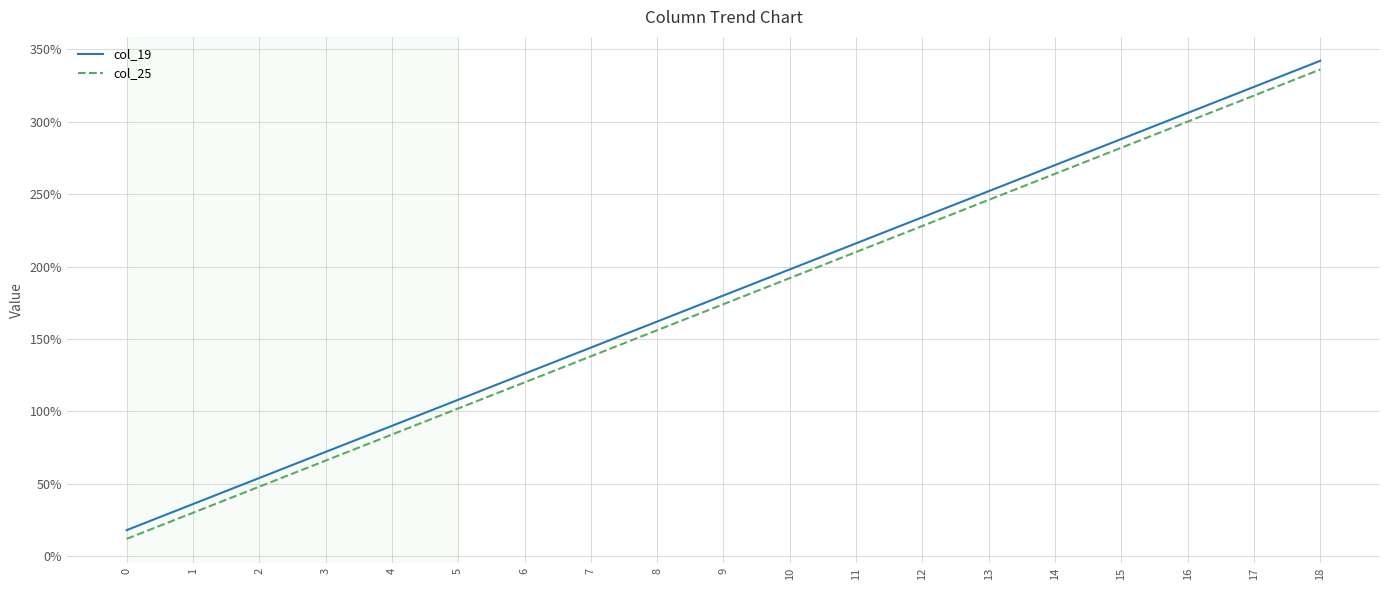

How many lines are shown in the chart?

2